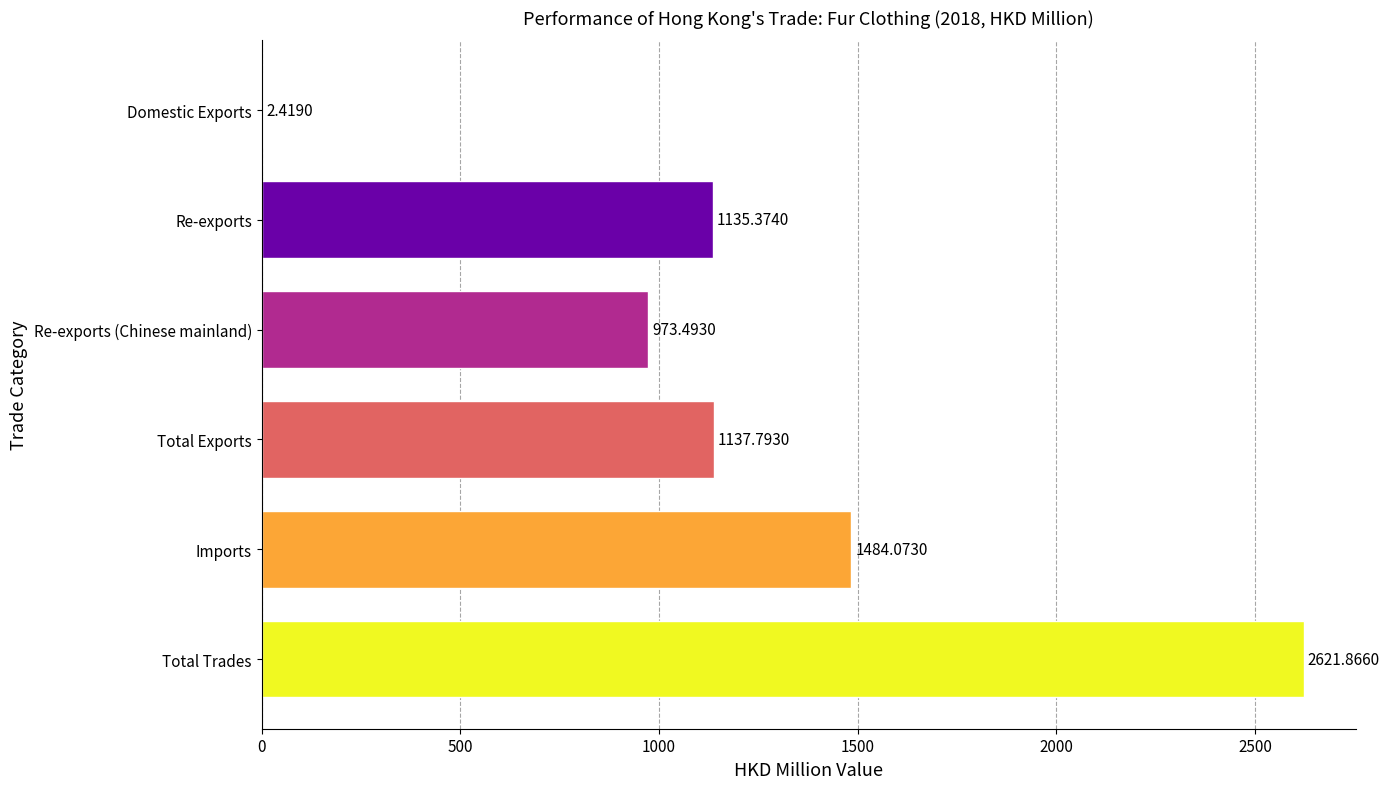

Which category has the highest value across all series?

Total Trades